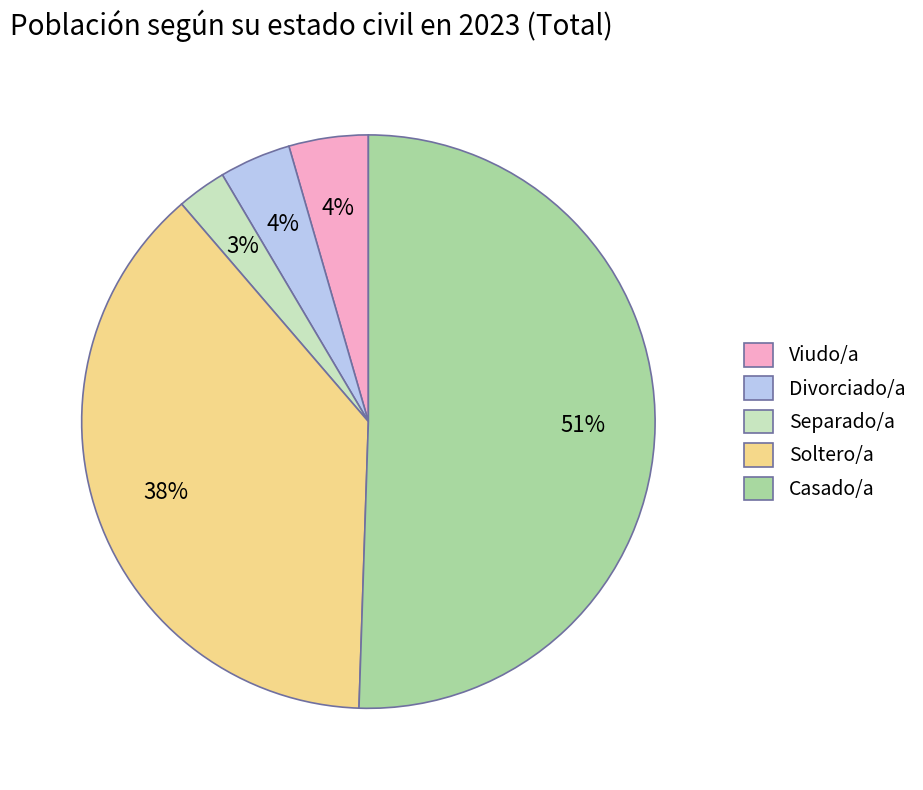

What is the smallest slice in the pie chart?

Separado/a